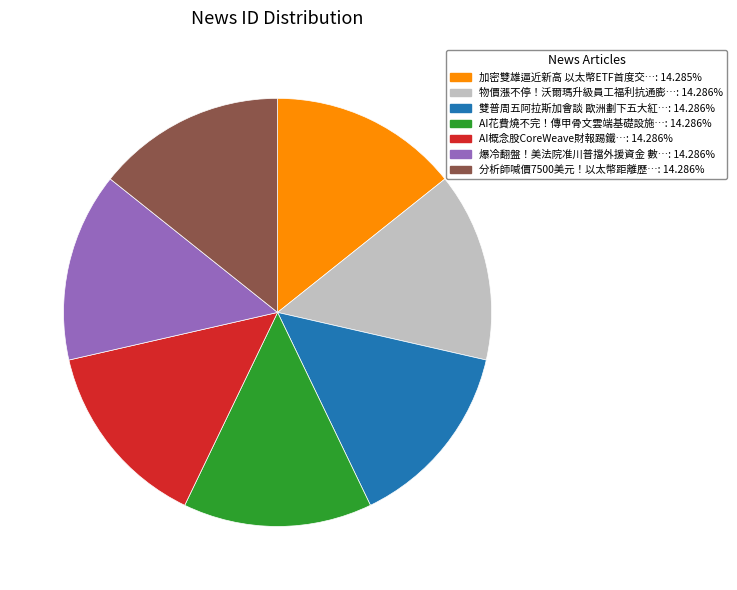

Count the number of slices in the pie.

7